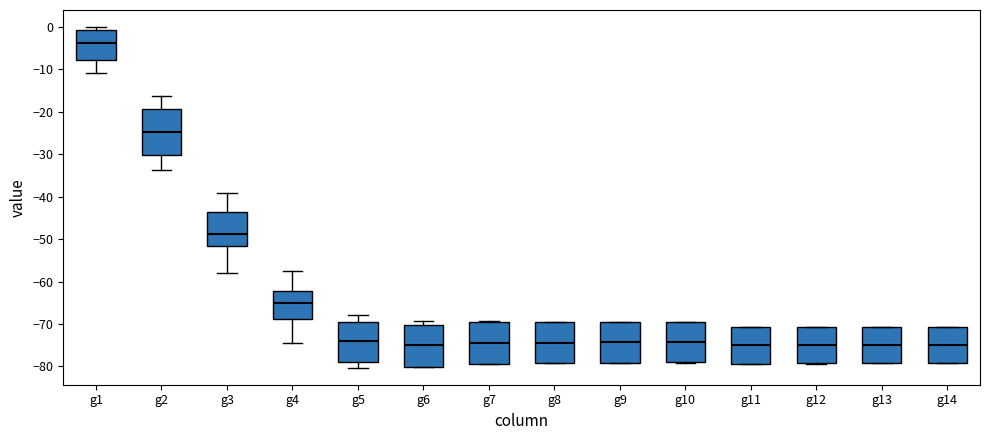

Reading left to right, read every box against the y-axis: the position of its median line, the range the box covers, and the ends of its whiskers. The values are not printed on the chart, so give them approximately, as read against the axis.

g1: median -4, box -8 to -1, whiskers -11 to 0
g2: median -25, box -30 to -19, whiskers -34 to -16
g3: median -49, box -52 to -43, whiskers -58 to -39
g4: median -65, box -69 to -62, whiskers -74 to -58
g5: median -74, box -79 to -70, whiskers -80 to -68
g6: median -75, box -80 to -70, whiskers -80 to -69
g7: median -74, box -79 to -69, whiskers -79 to -69
g8: median -74, box -79 to -69, whiskers -79 to -69
g9: median -74, box -79 to -70, whiskers -79 to -69
g10: median -74, box -79 to -70, whiskers -79 to -70
g11: median -75, box -79 to -71, whiskers -79 to -71
g12: median -75, box -79 to -71, whiskers -79 to -71
g13: median -75, box -79 to -71, whiskers -79 to -71
g14: median -75, box -79 to -71, whiskers -79 to -71